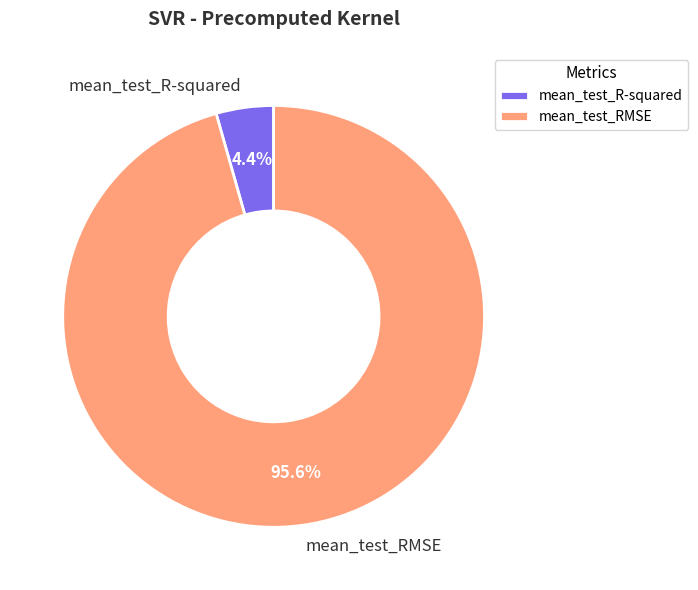

Count the number of slices in the pie.

2